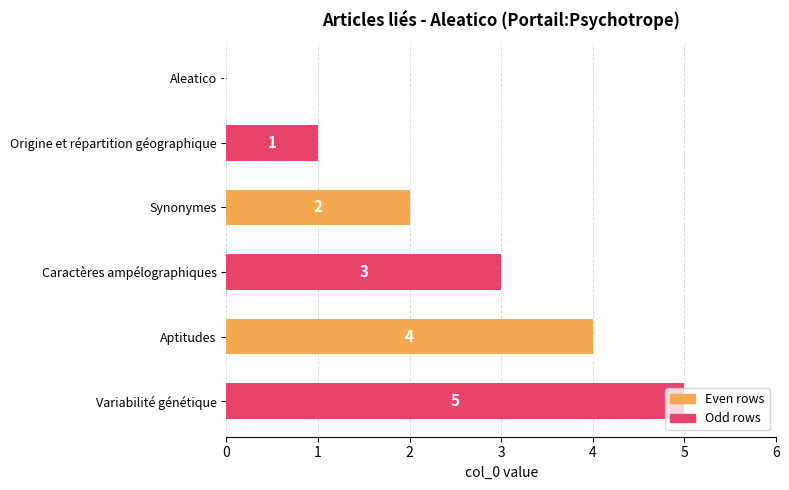

How many values are above zero?

5